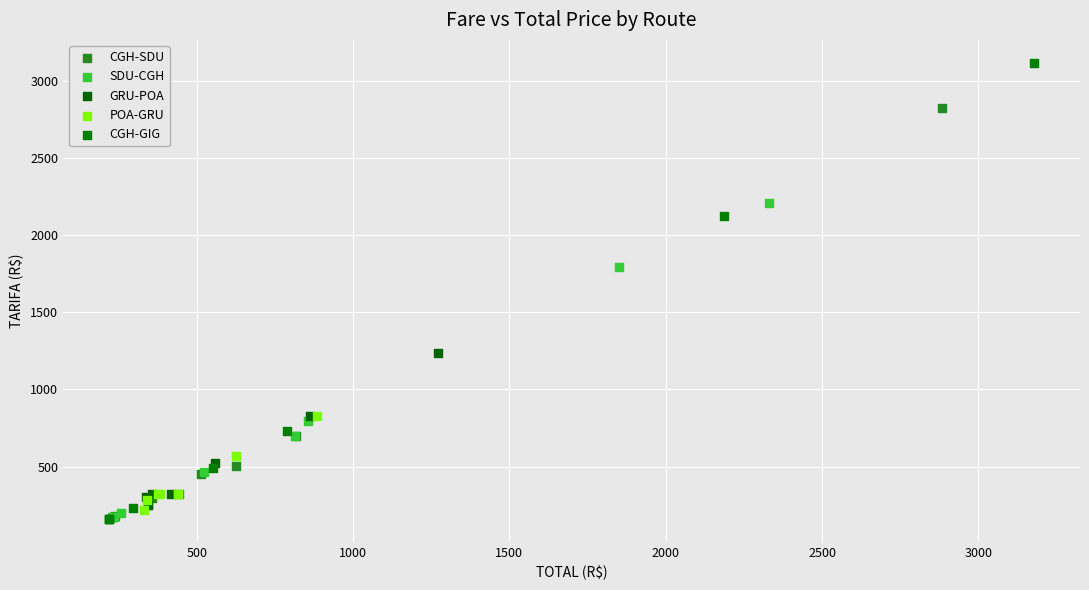

Which series reaches the maximum Y coordinate?

CGH-GIG